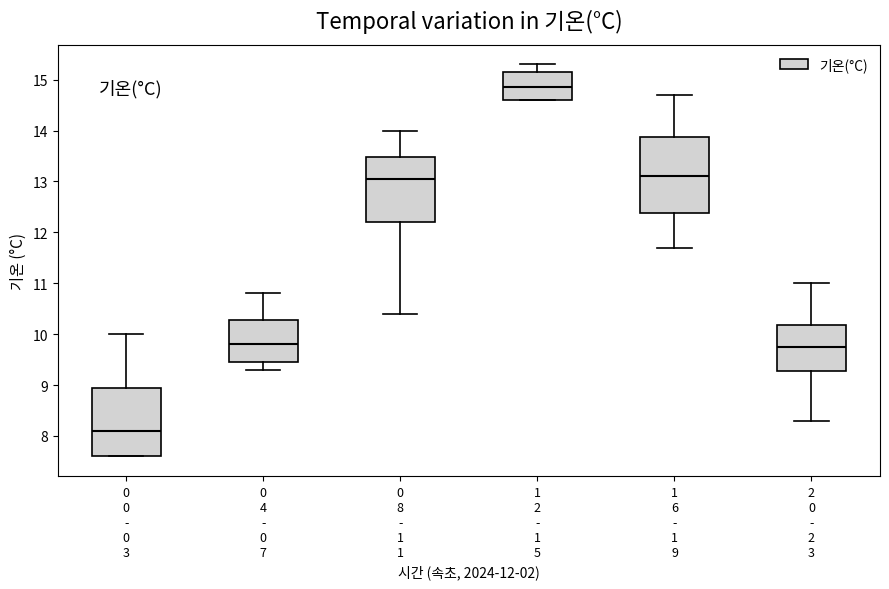

Where does the lower whisker of the box for 0 4 - 0 7 end on the y-axis? The values are not printed on the chart, so give them approximately, as read against the axis.

9.3